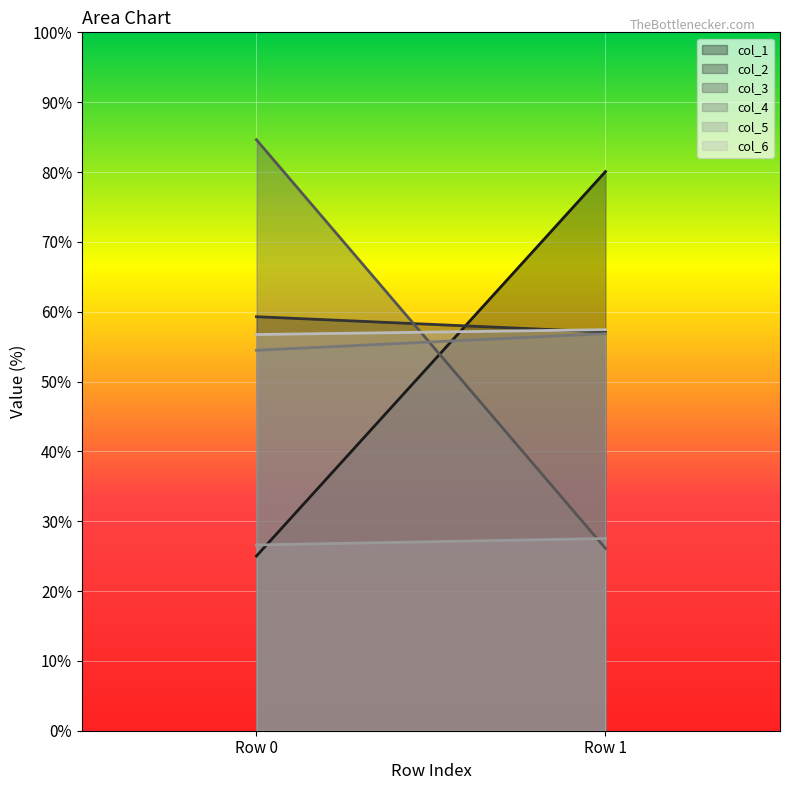

How many data points does each series have?

2